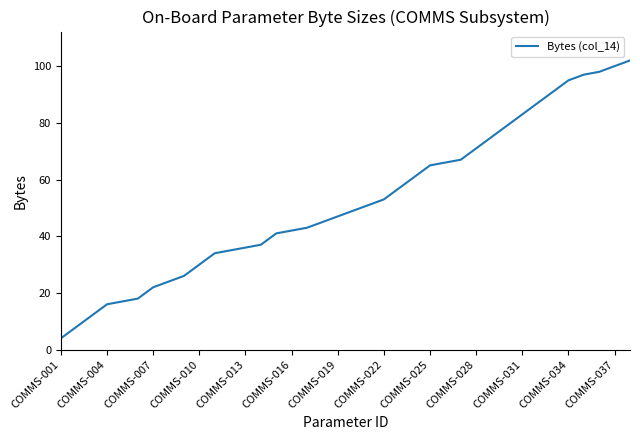

What is the maximum value shown in the chart?

102